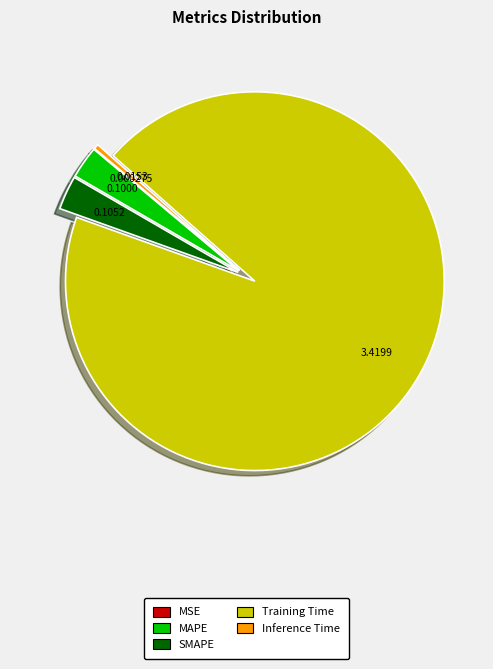

Which category has the biggest portion of the pie?

Training Time